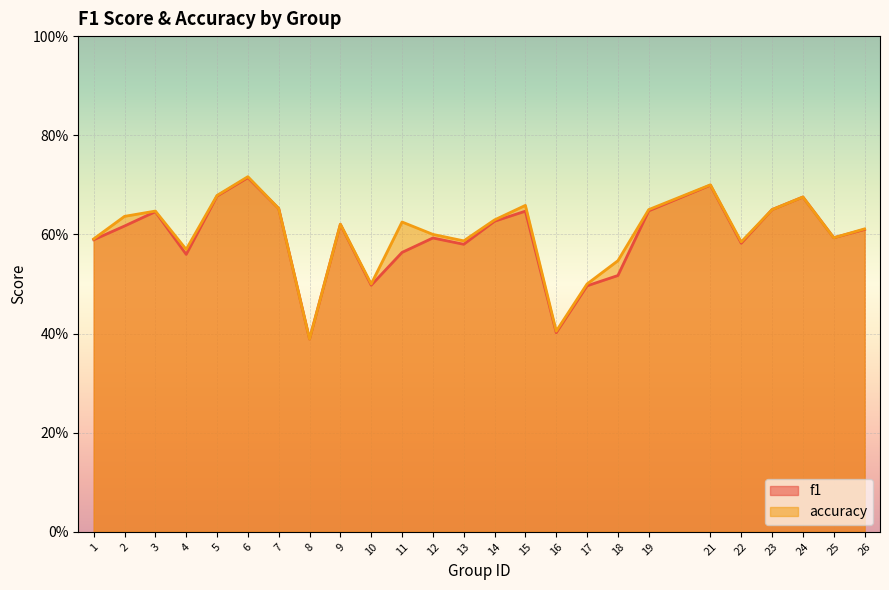

Reading left to right, transcribe all the data shown in this chart.

f1: 1=0.6	2=0.6	3=0.6	4=0.6	5=0.7	6=0.7	7=0.7	8=0.4	9=0.6	10=0.5	11=0.6	12=0.6	13=0.6	14=0.6	15=0.6	16=0.4	17=0.5	18=0.5	19=0.6	21=0.7	22=0.6	23=0.7	24=0.7	25=0.6	26=0.6
accuracy: 1=0.6	2=0.6	3=0.6	4=0.6	5=0.7	6=0.7	7=0.7	8=0.4	9=0.6	10=0.5	11=0.6	12=0.6	13=0.6	14=0.6	15=0.7	16=0.4	17=0.5	18=0.5	19=0.7	21=0.7	22=0.6	23=0.7	24=0.7	25=0.6	26=0.6